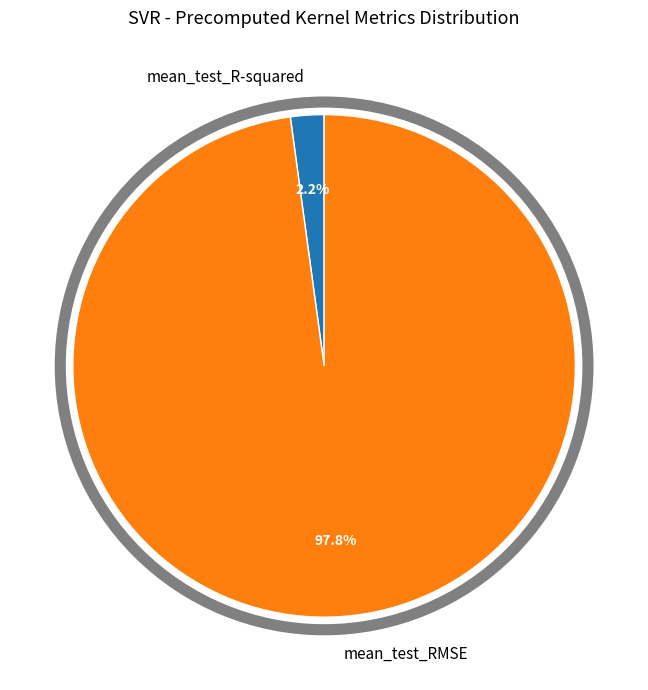

To the nearest percent, what portion does mean_test_R-squared represent?

2%